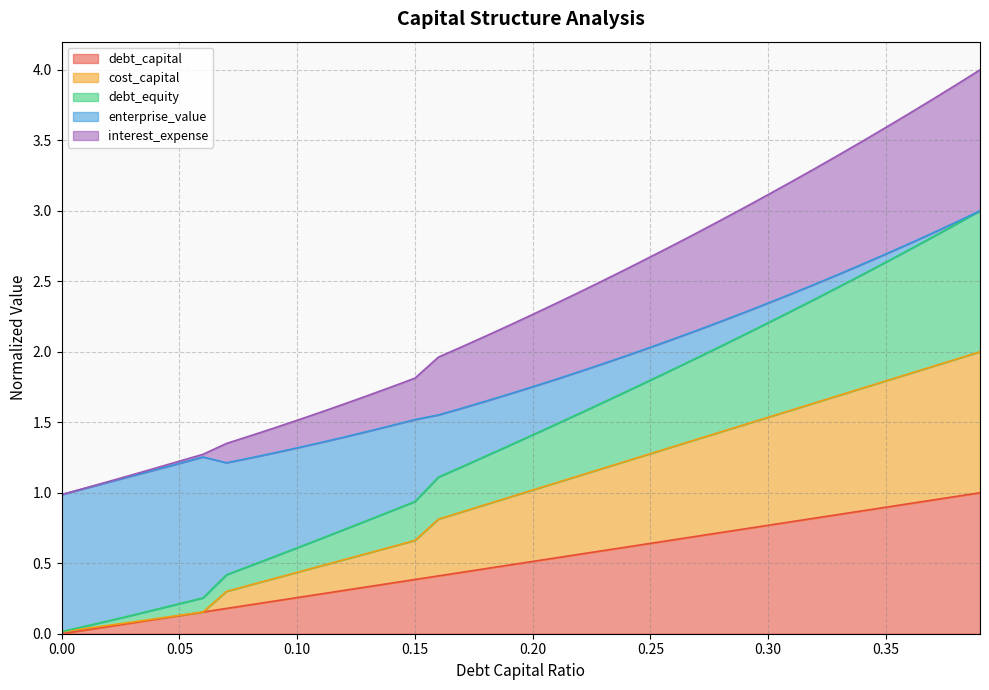

What position from the left is 0.25?

26